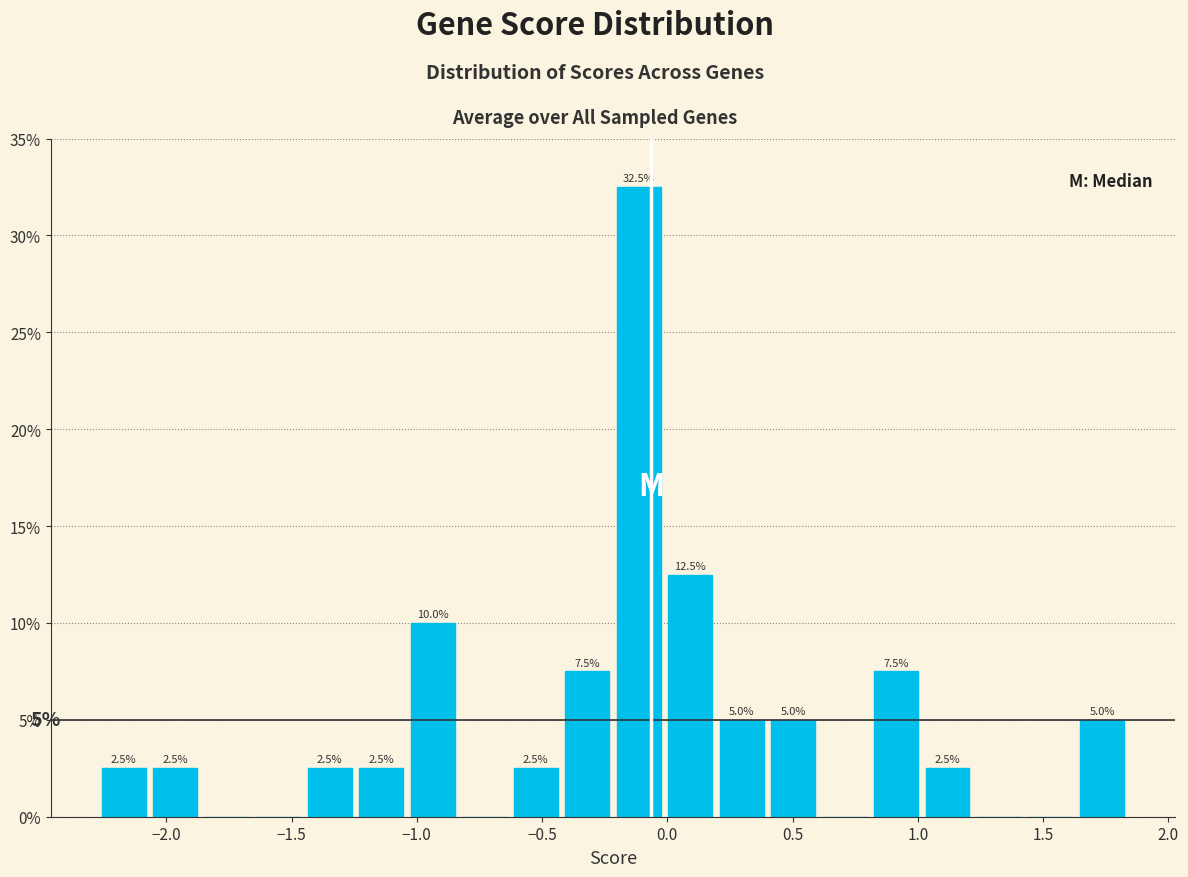

Over which range of the x-axis is the bar tallest?

-0.20 to 0.00